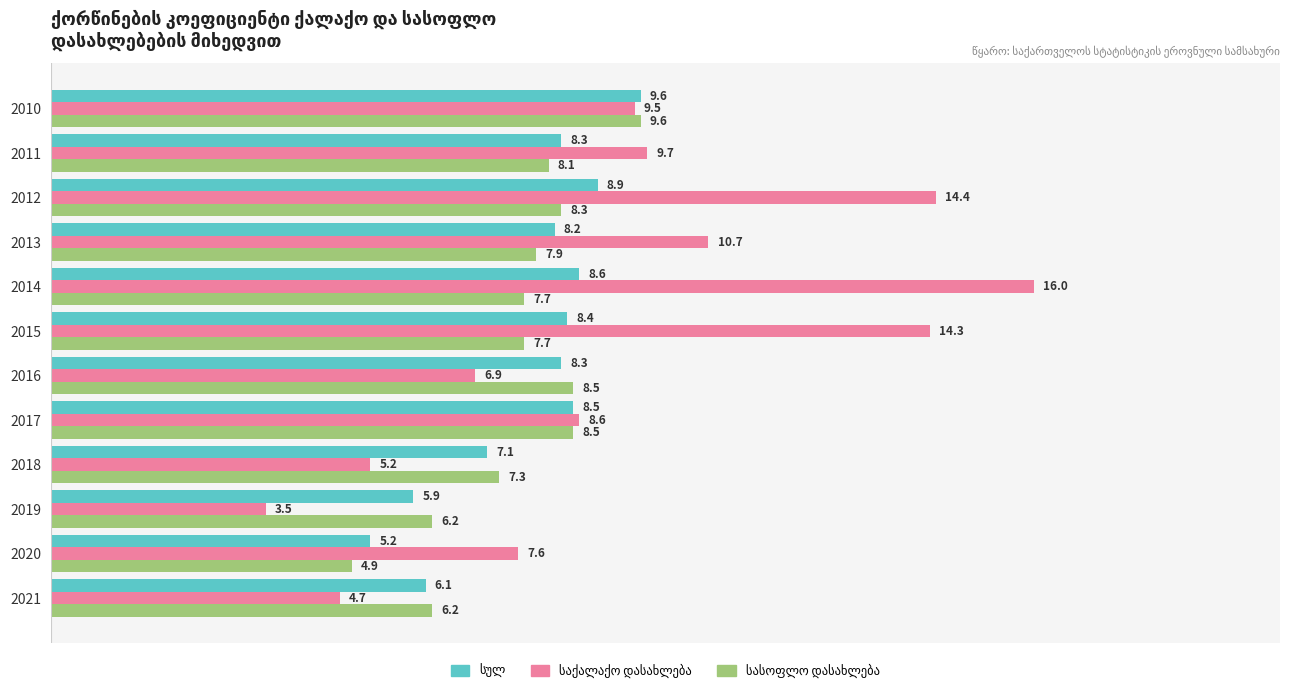

Which label corresponds to the smallest value in the chart?

2019